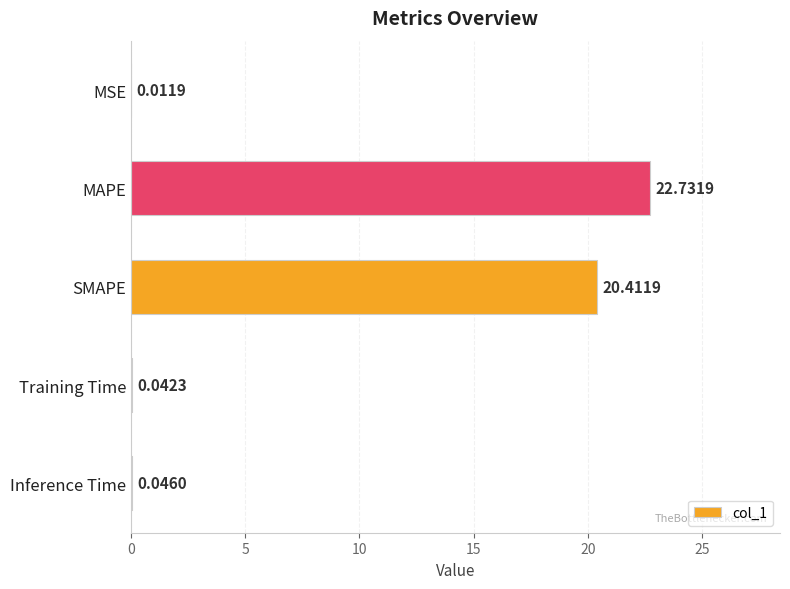

Which category has the highest value across all series?

MAPE